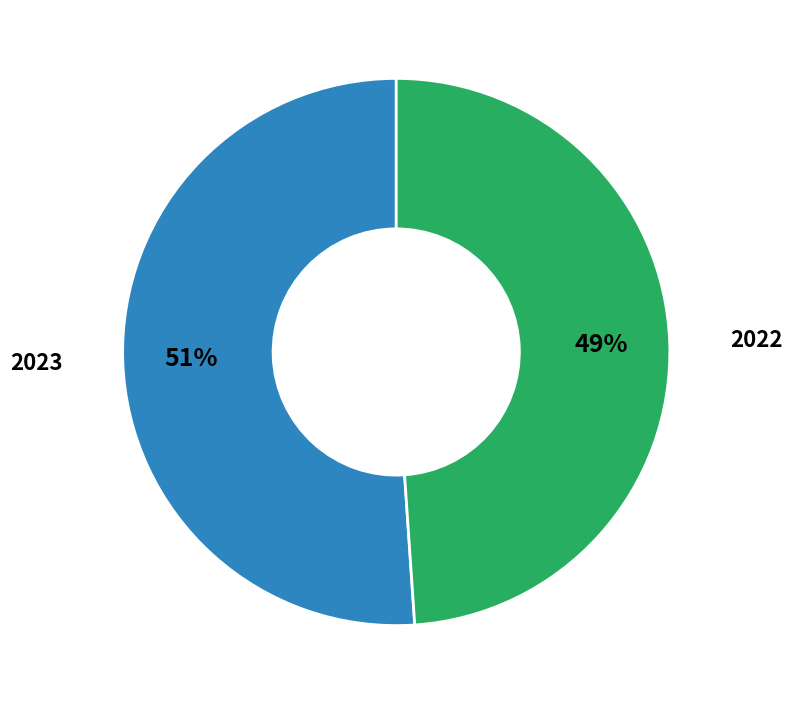

Between 2022 and 2023, which is larger?

2023